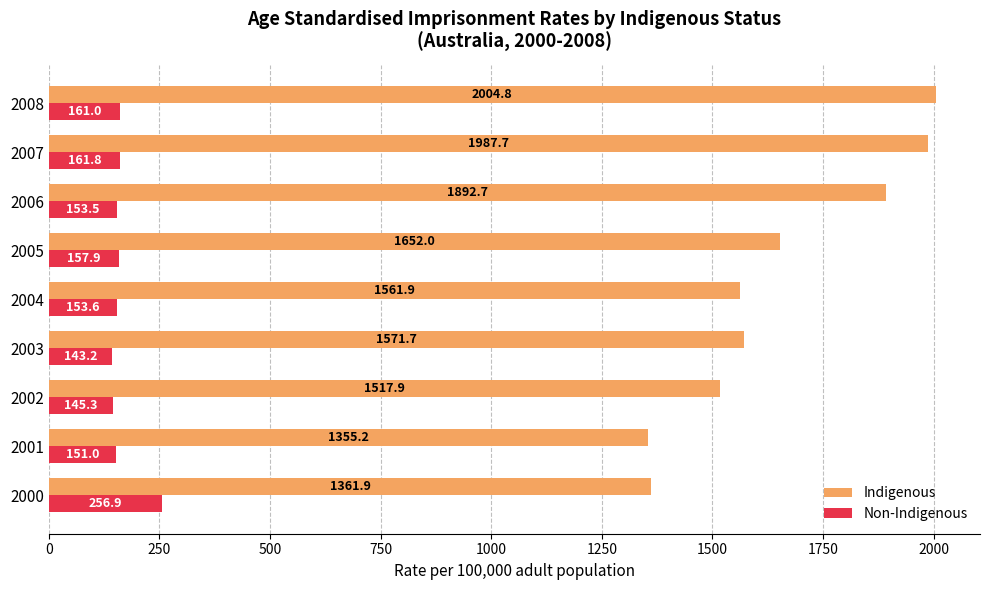

Rank the categories by Indigenous value from highest to lowest.

2008, 2007, 2006, 2005, 2003, 2004, 2002, 2000, 2001